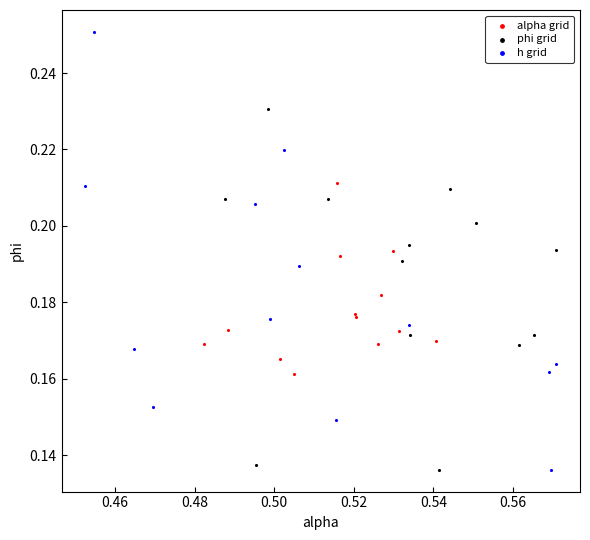

Which series contains the highest Y value?

h grid